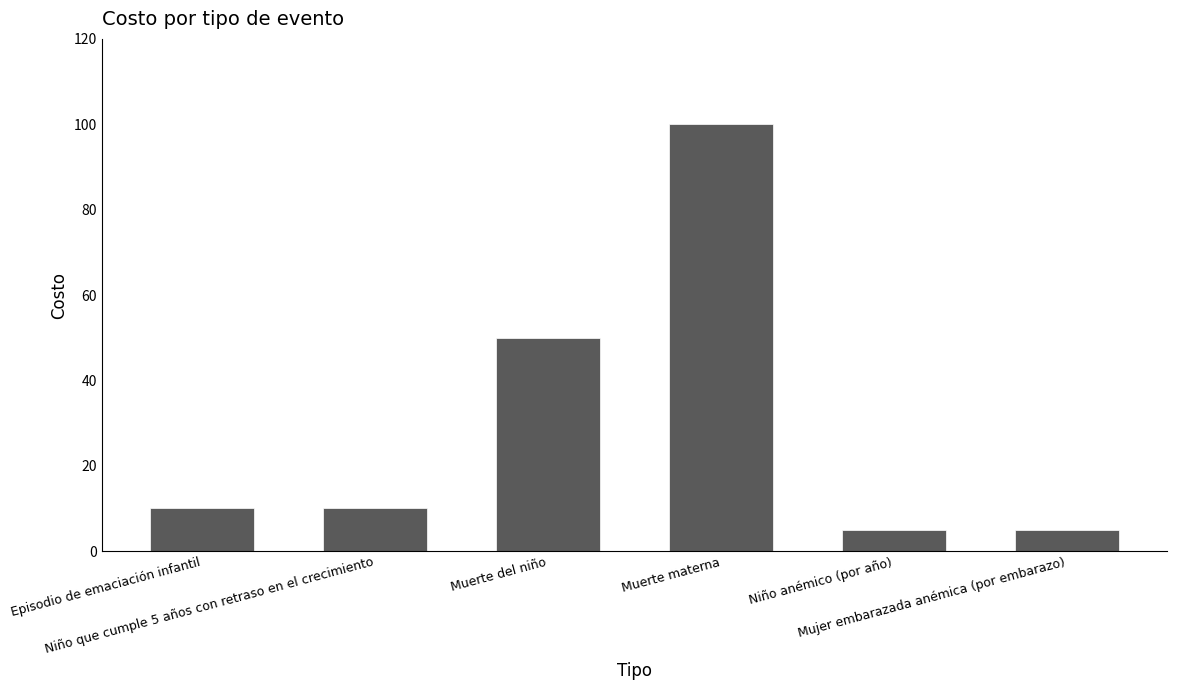

What position from the left is Episodio de emaciación infantil?

1